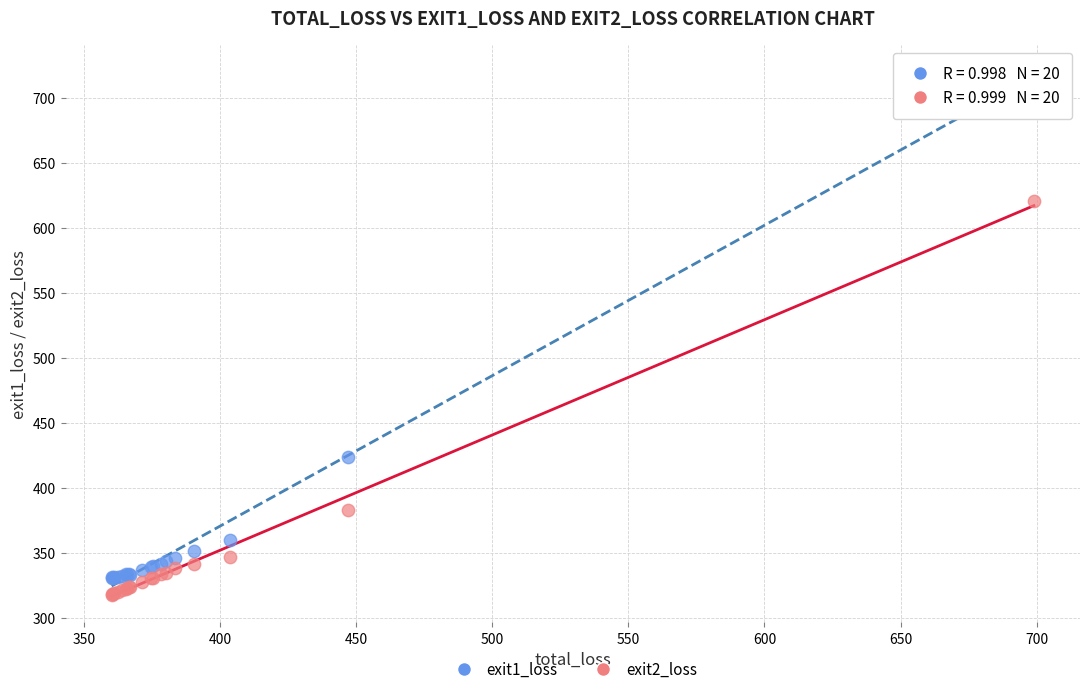

What is the X range (max minus min) for the scatter plot?

339.0